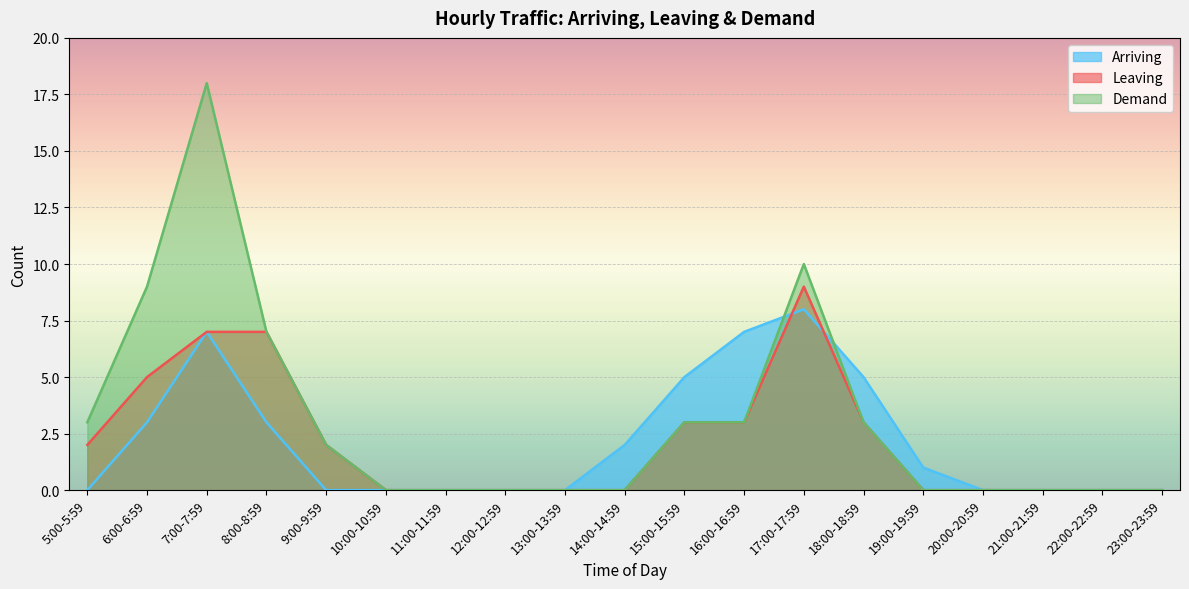

What is the sum of the Demand values at 9:00-9:59 and 6:00-6:59?

11